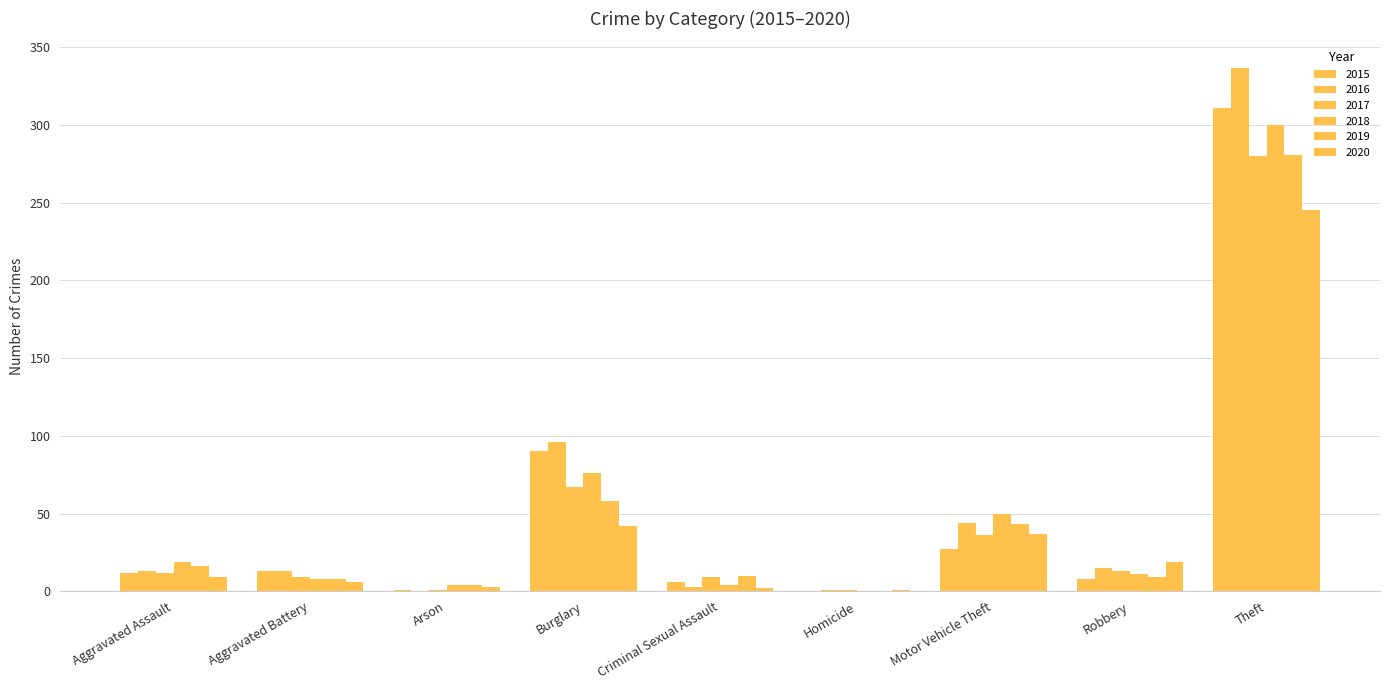

How many series are shown in this chart?

6